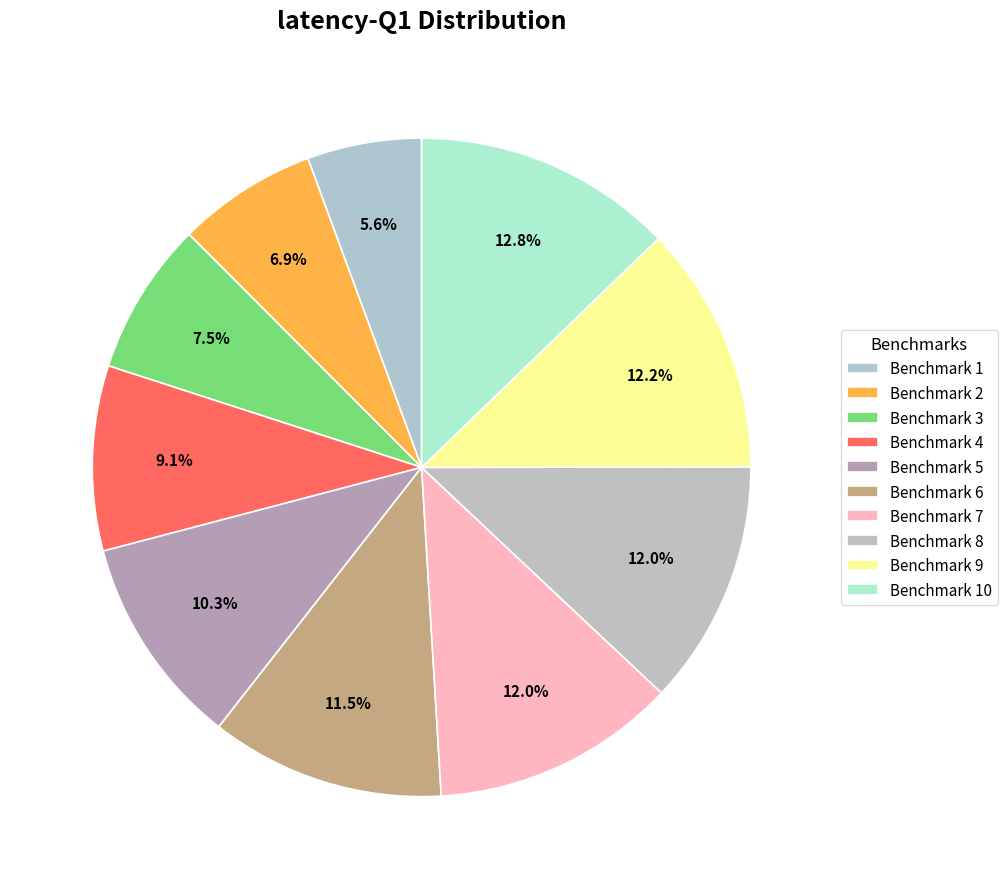

Count the number of slices in the pie.

10